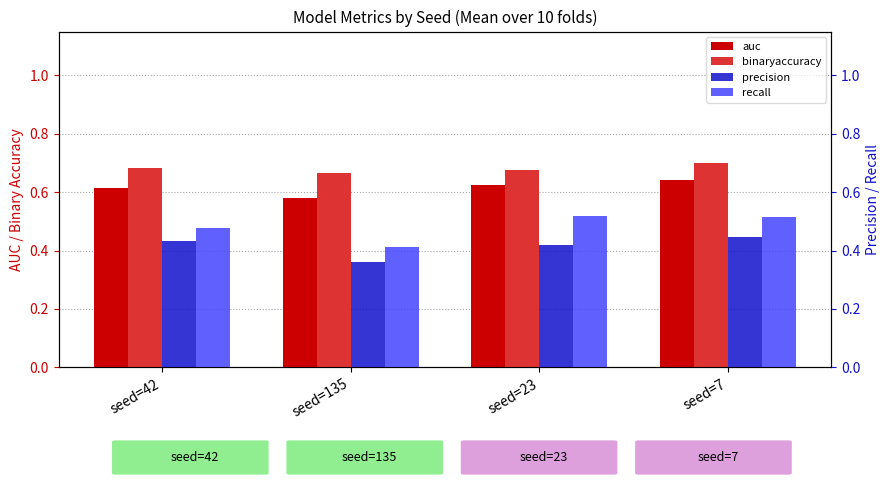

Between seed=23 and seed=7, which is larger?

seed=7